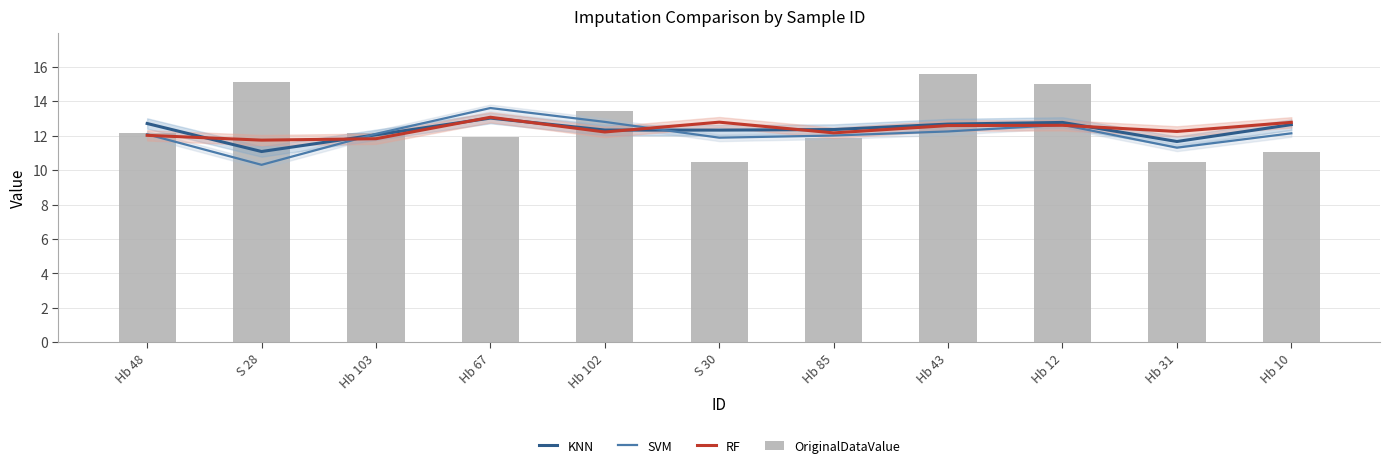

Between Hb 102 and Hb 67, which is larger?

Hb 67